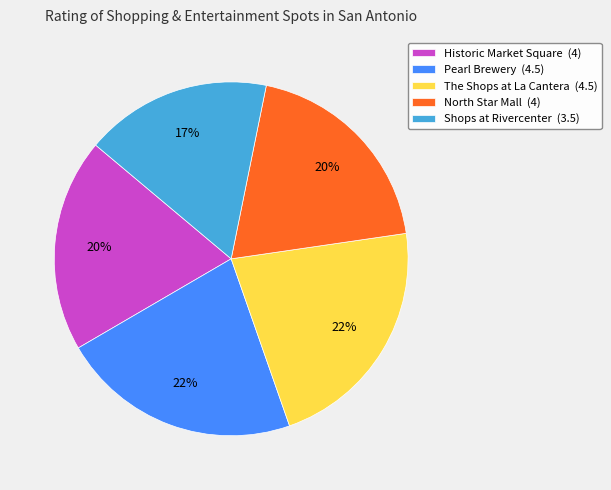

How many segments does this pie chart have?

5